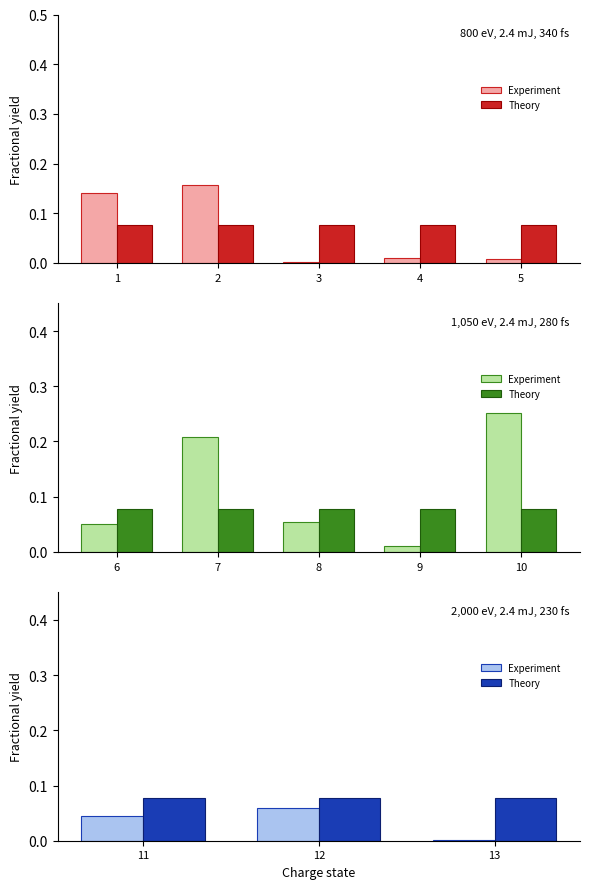

What is the value of the Theory bar at the 1st from the left?

0.1